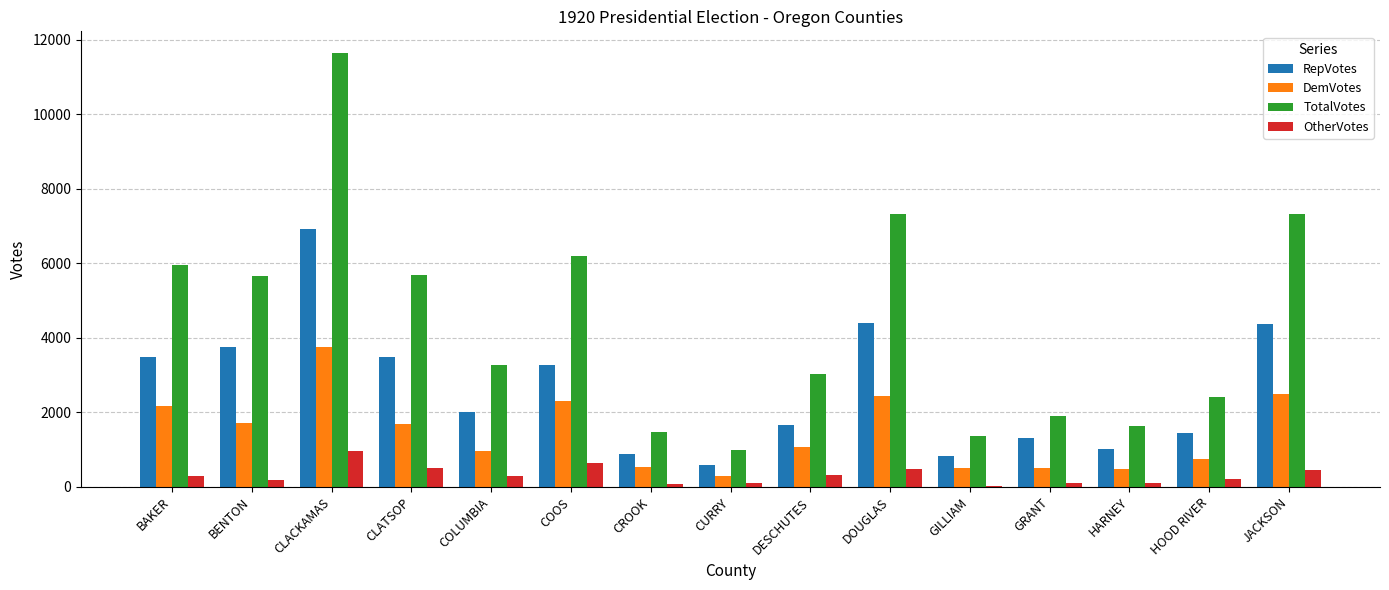

Which category has the highest value in the OtherVotes series?

CLACKAMAS